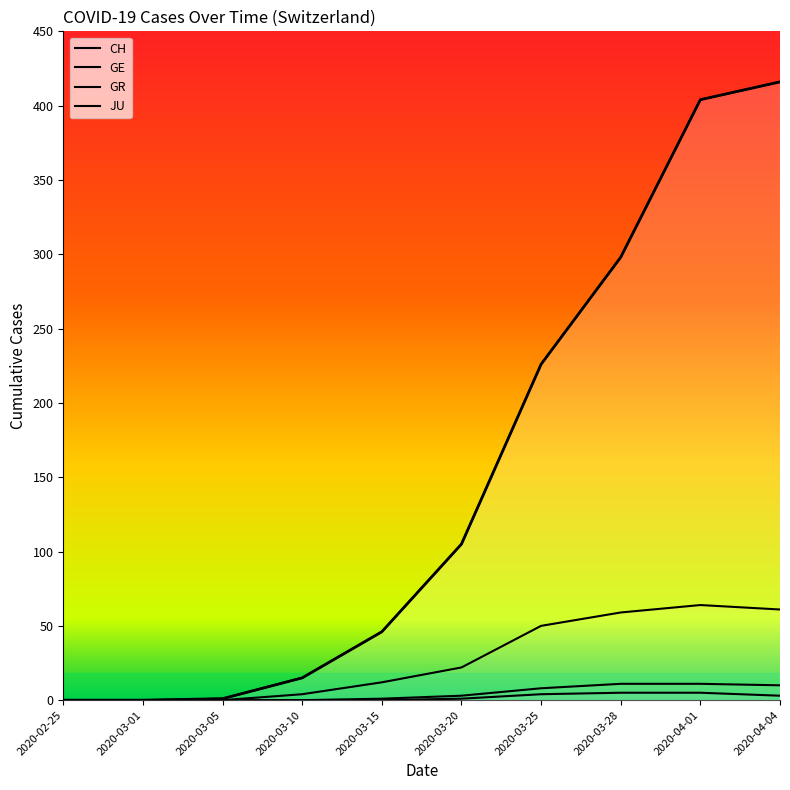

Is it true that CH equals 24 at 2020-03-10?

False